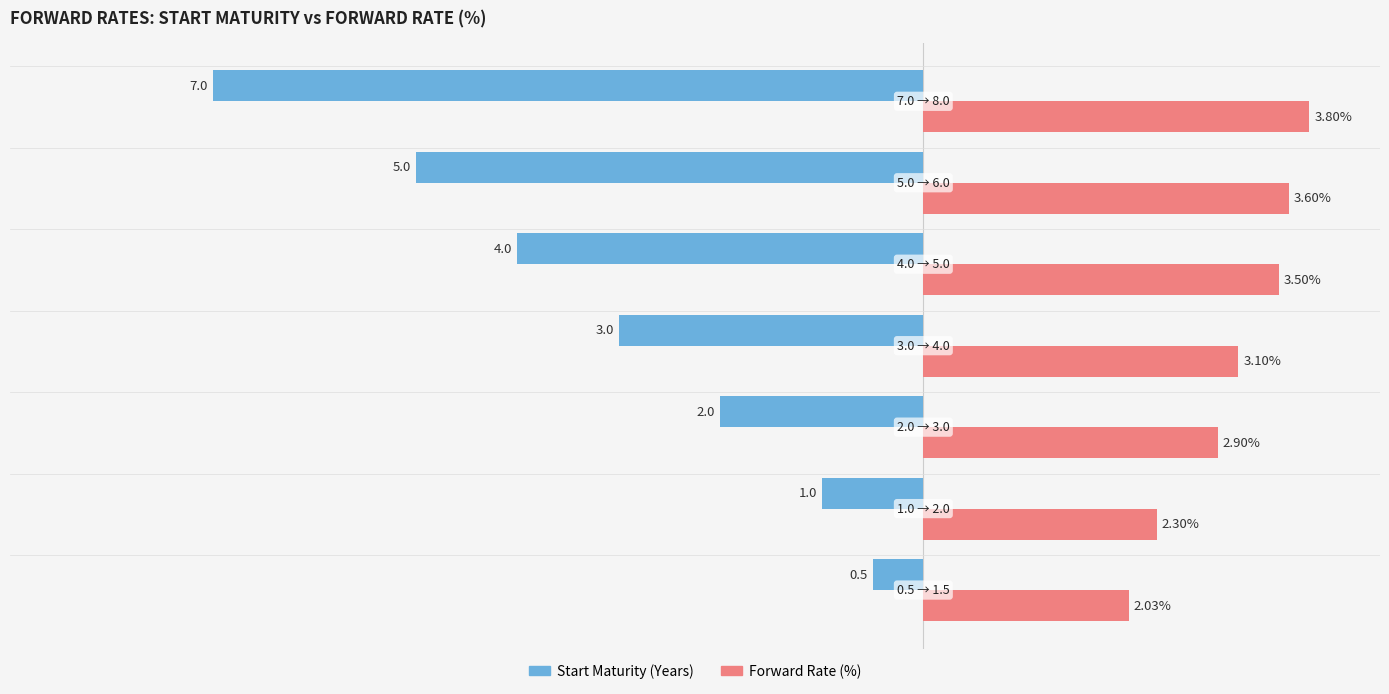

Which series has the widest spread of values?

Start Maturity (Years)